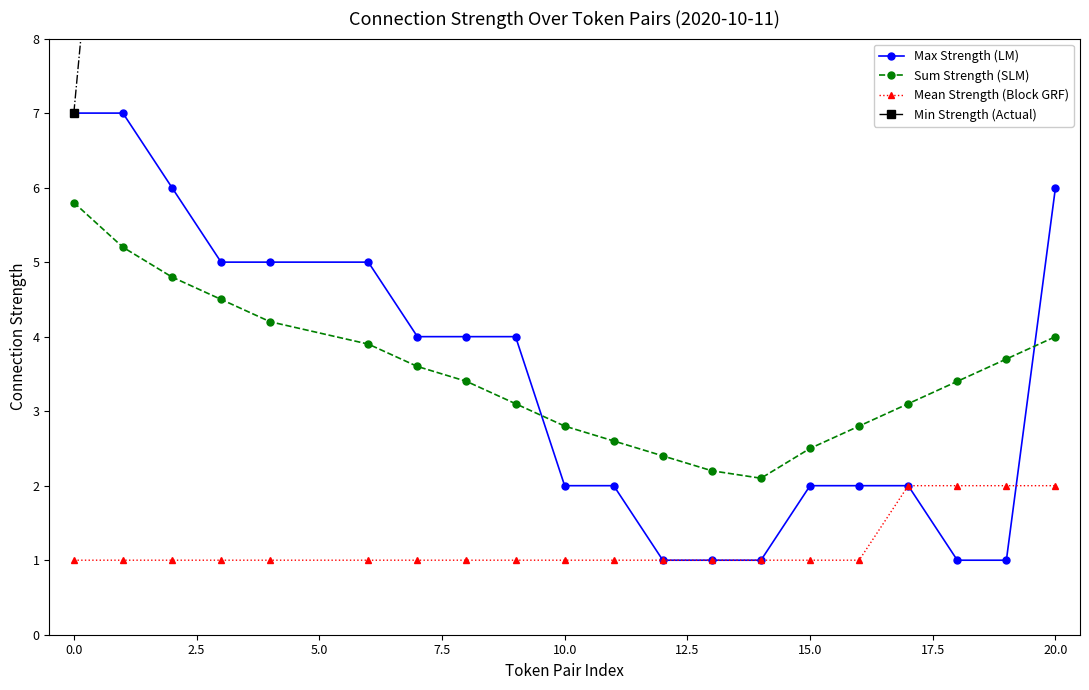

True or false: Max Strength (LM) and Sum Strength (SLM) cross at least once.

True